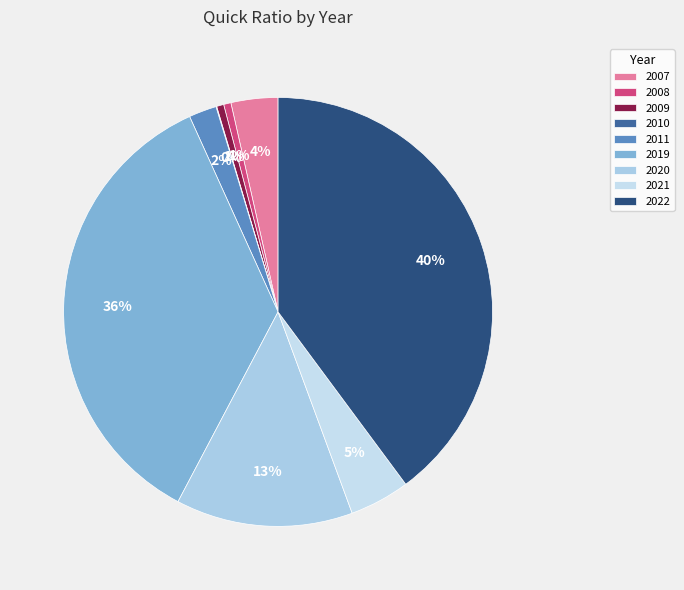

How many slices are in this pie chart?

9